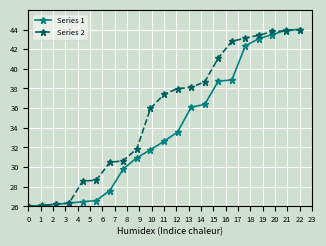

What is the minimum value for Series 2?

26.0